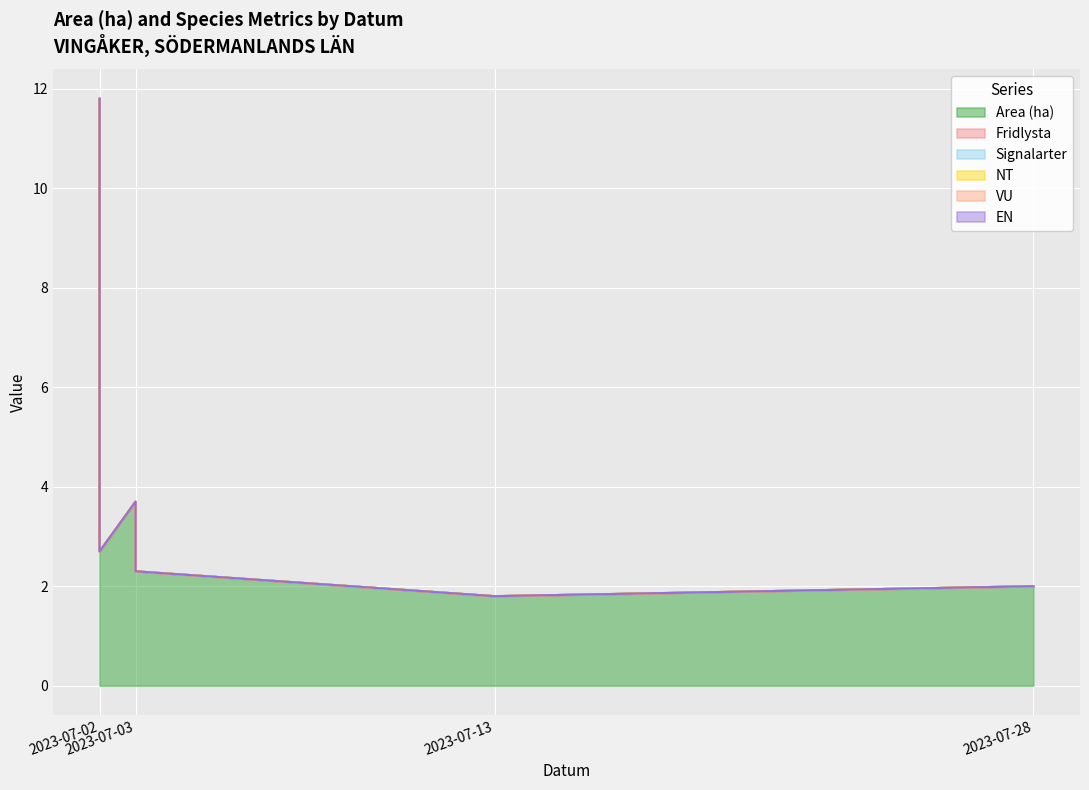

True or false: NT and VU intersect in this chart.

False